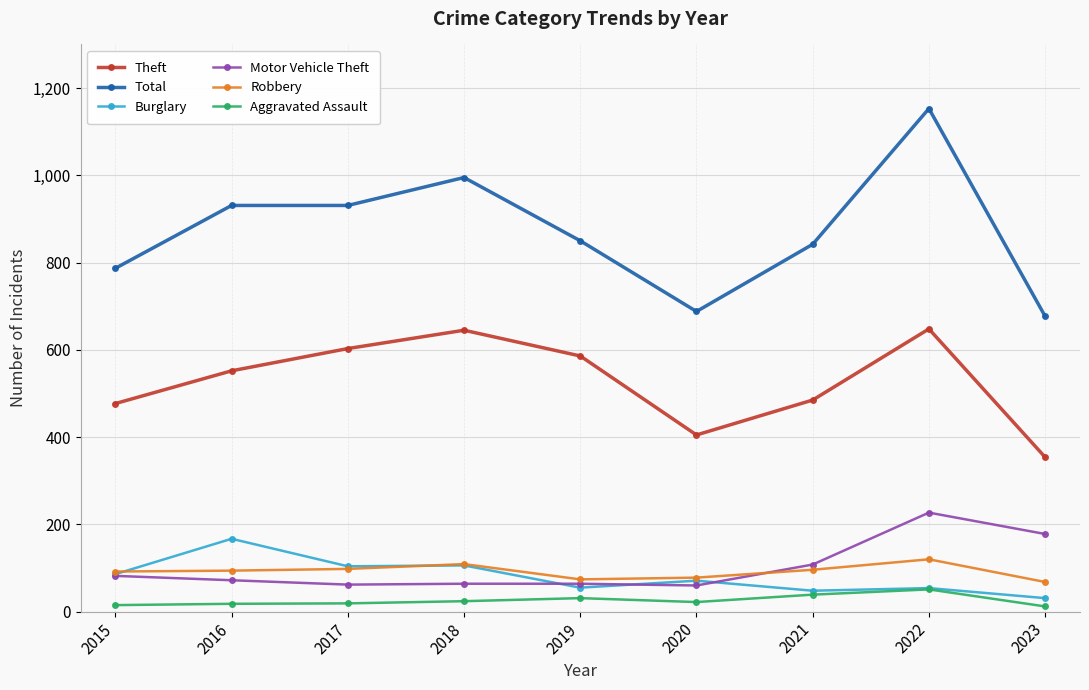

What is the greatest value displayed?

1153